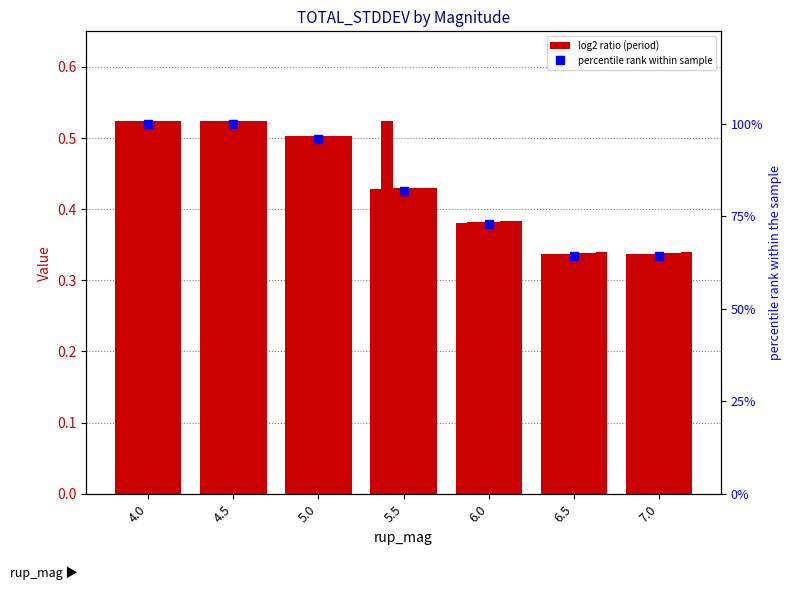

At which label is the value closest to 82?

5.5